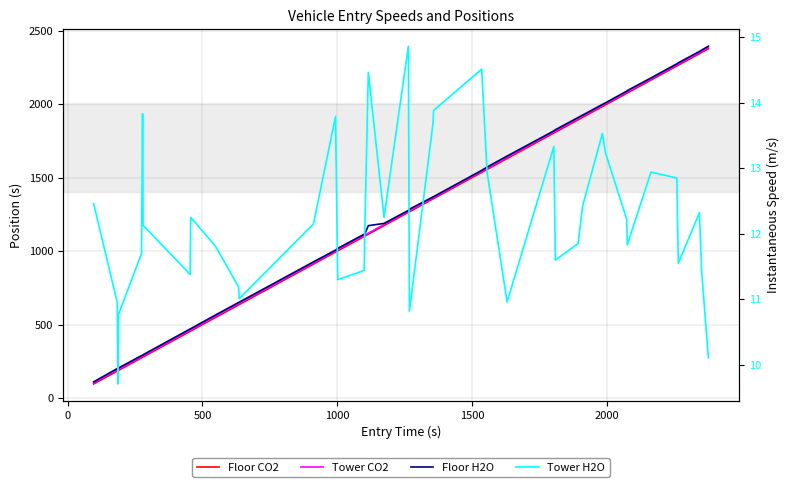

How many interior local valleys does the Tower H2O series have?

10